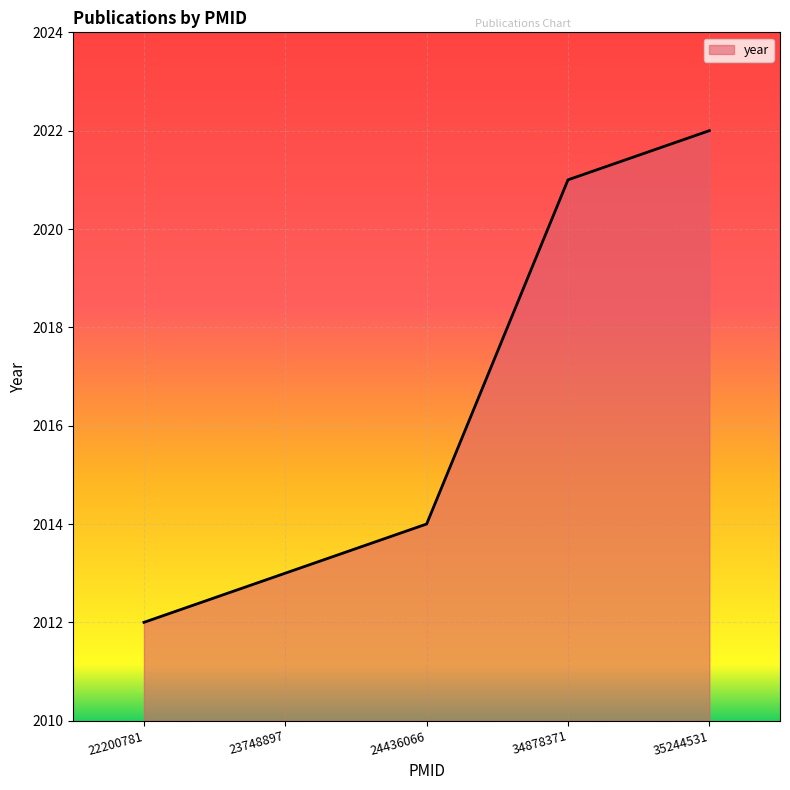

What is the average value?

2016